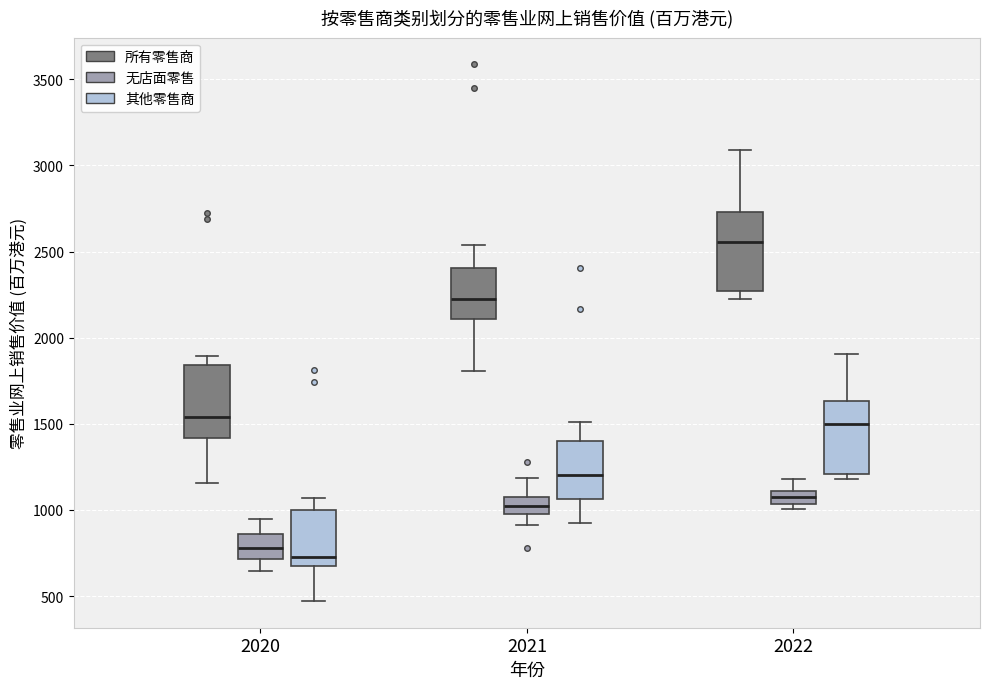

Where does the upper whisker of the box for 2021 (其他零售商) end on the y-axis? The values are not printed on the chart, so give them approximately, as read against the axis.

1500